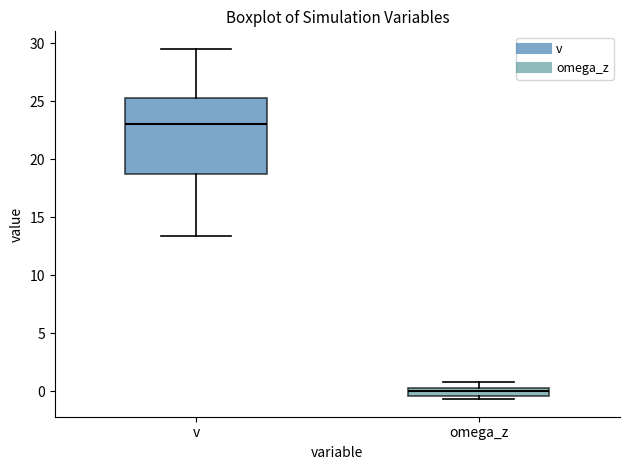

Where is the upper edge of the box for v on the y-axis? The values are not printed on the chart, so give them approximately, as read against the axis.

25.0